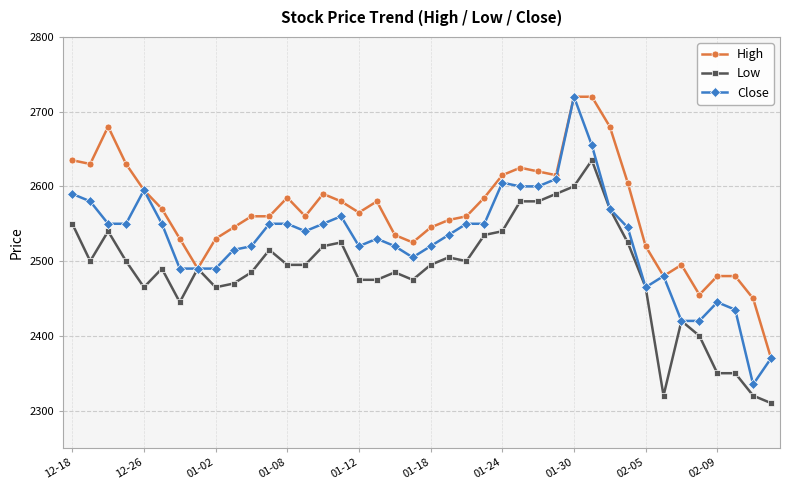

List the series in order of their overall mean, lowest first.

Low, Close, High